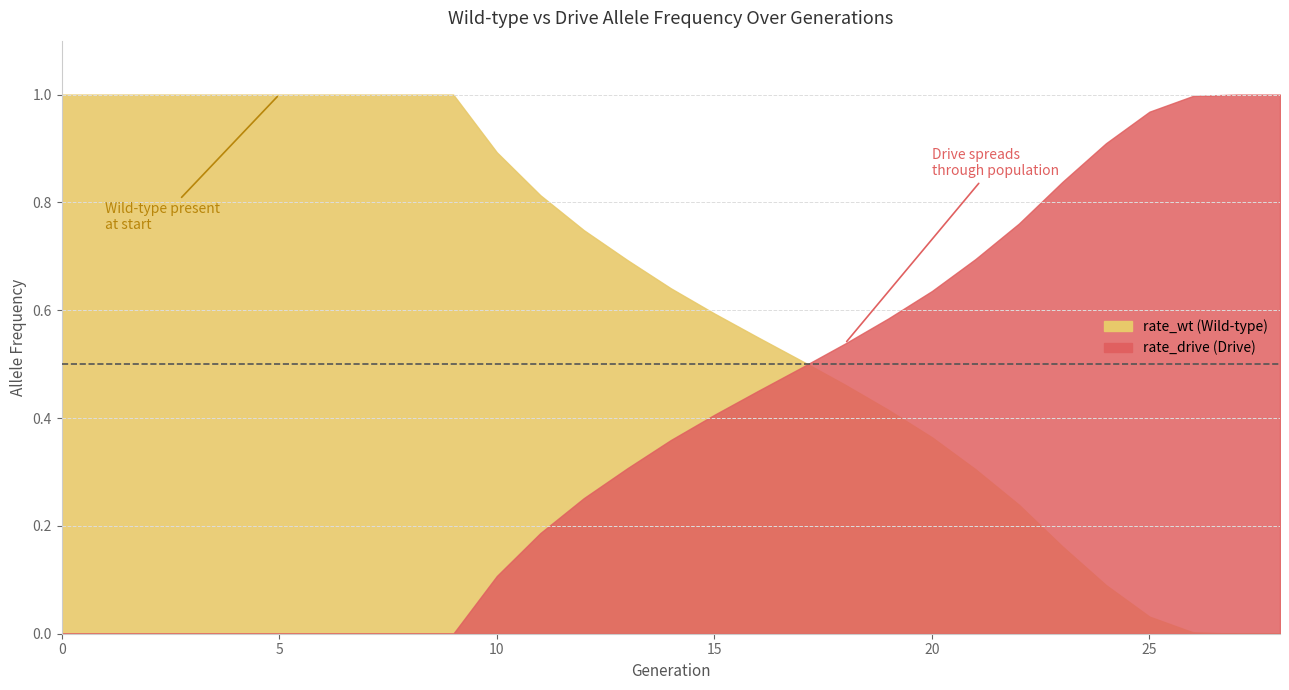

Which series has the largest range (max minus min)?

rate_wt